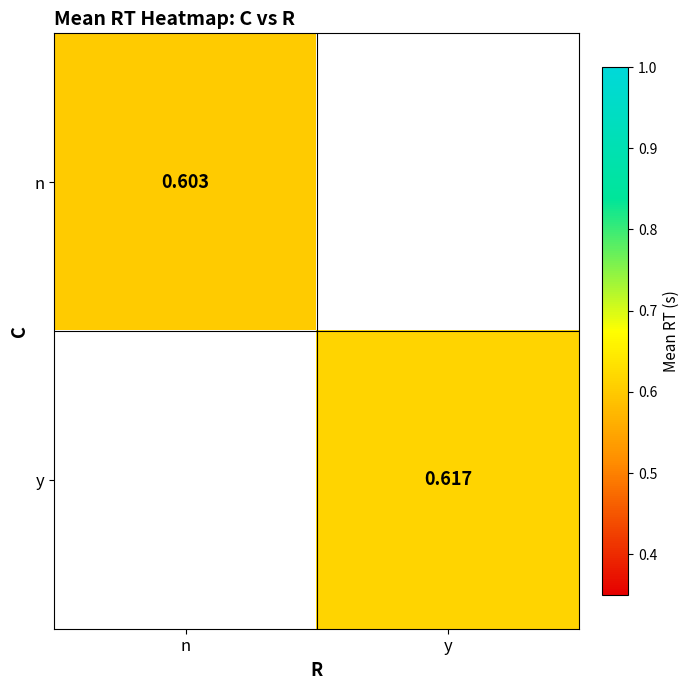

Rank the categories by n value from highest to lowest.

n, y